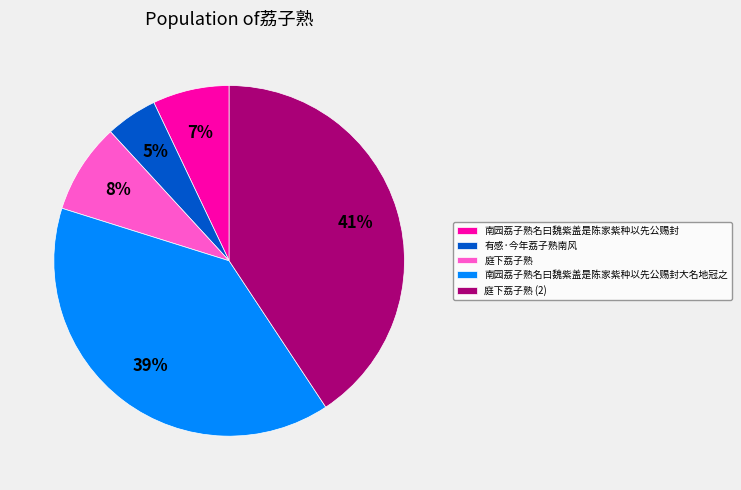

To the nearest percent, what portion does 南园荔子熟名曰魏紫盖是陈家紫种以先公赐封大名地冠之 represent?

39%